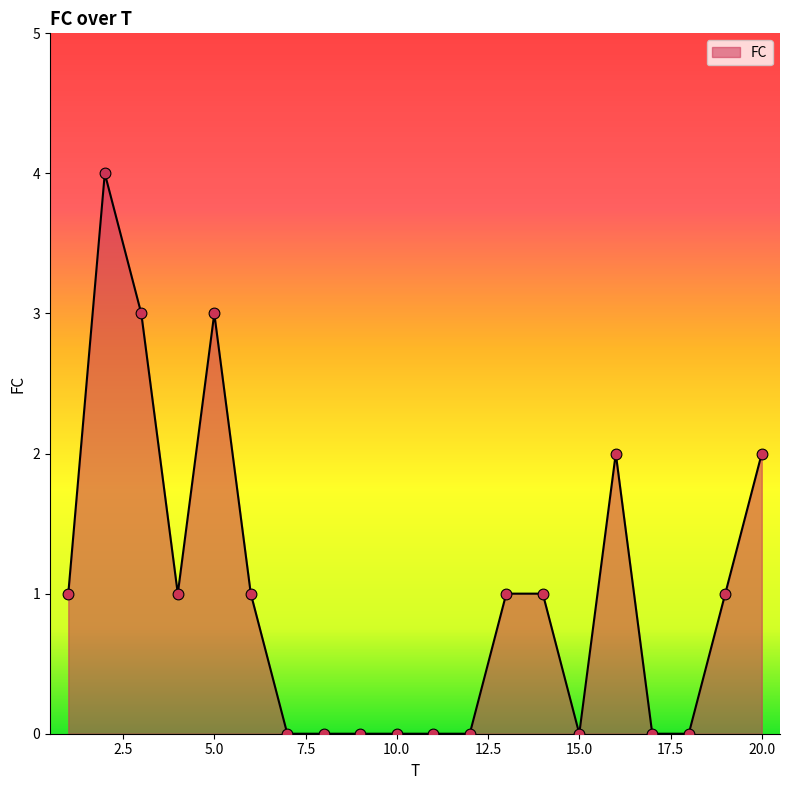

What is the difference between the maximum and minimum values?

4